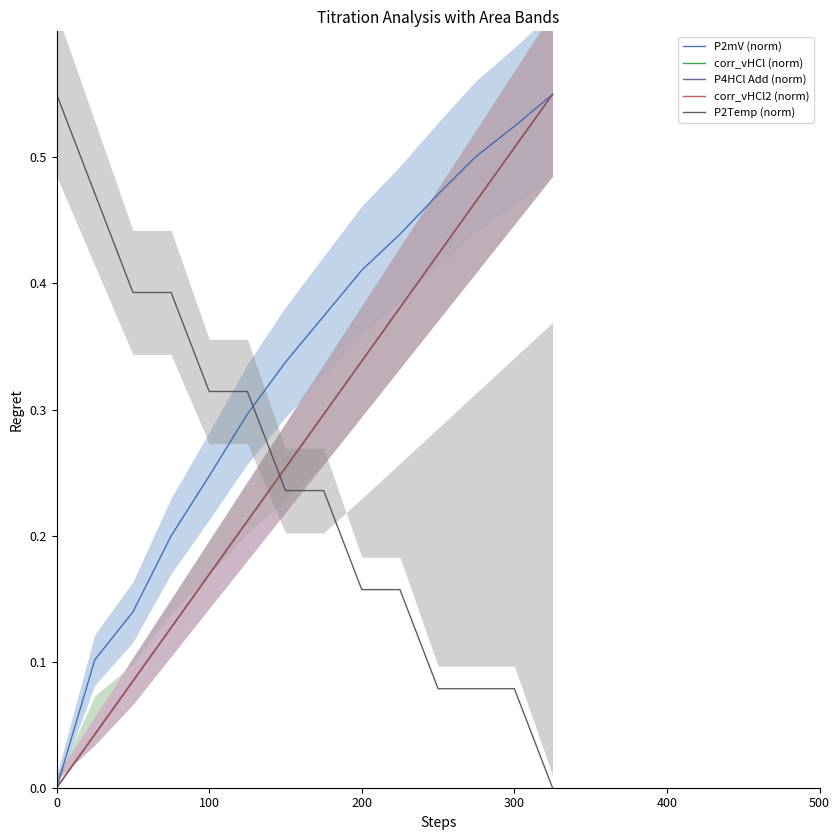

Reading left to right, list all the values displayed in this chart.

P2mV (norm): 0.0	0.1	0.1	0.2	0.2	0.3	0.3	0.4	0.4	0.4	0.5	0.5	0.5	0.6
corr_vHCl (norm): 0.0	0.0	0.1	0.1	0.2	0.2	0.3	0.3	0.3	0.4	0.4	0.5	0.5	0.6
P4HCl Add (norm): 0.0	0.0	0.1	0.1	0.2	0.2	0.3	0.3	0.3	0.4	0.4	0.5	0.5	0.6
corr_vHCl2 (norm): 0.0	0.0	0.1	0.1	0.2	0.2	0.3	0.3	0.3	0.4	0.4	0.5	0.5	0.6
P2Temp (norm): 0.6	0.5	0.4	0.4	0.3	0.3	0.2	0.2	0.2	0.2	0.1	0.1	0.1	0.0